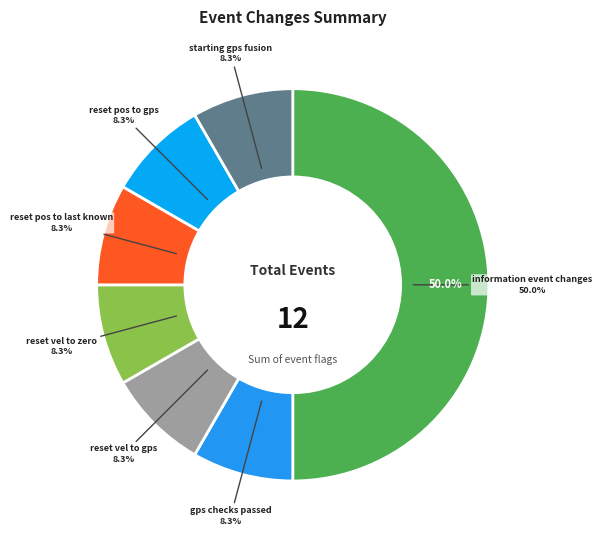

Which category has the biggest portion of the pie?

information_event_changes